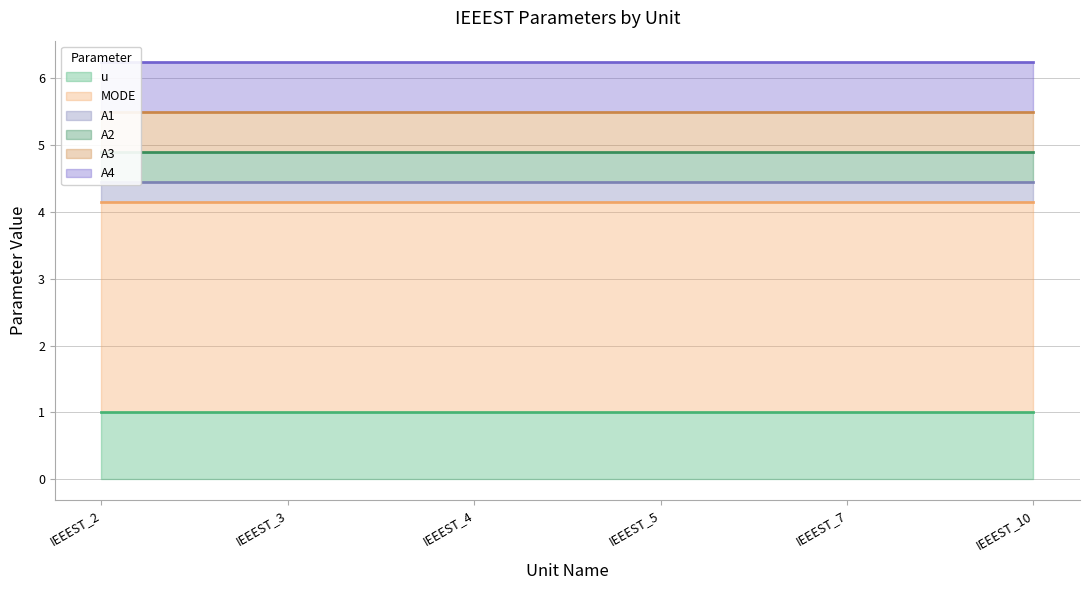

Where is A2 nearest to the value 0?

IEEEST_2